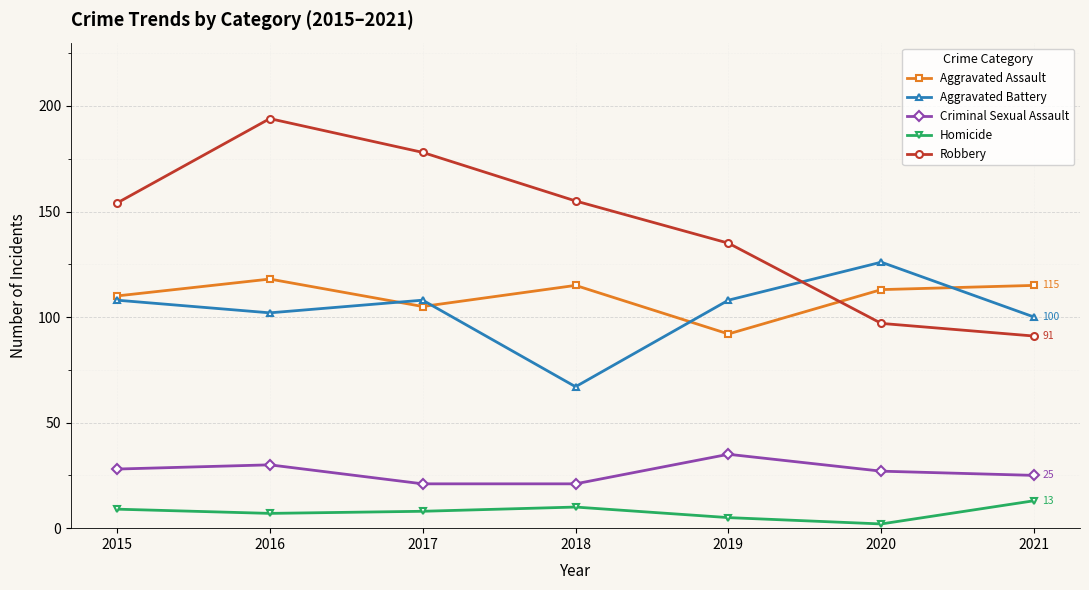

In Aggravated Battery, how many points are higher than both neighbors (excluding endpoints)?

2